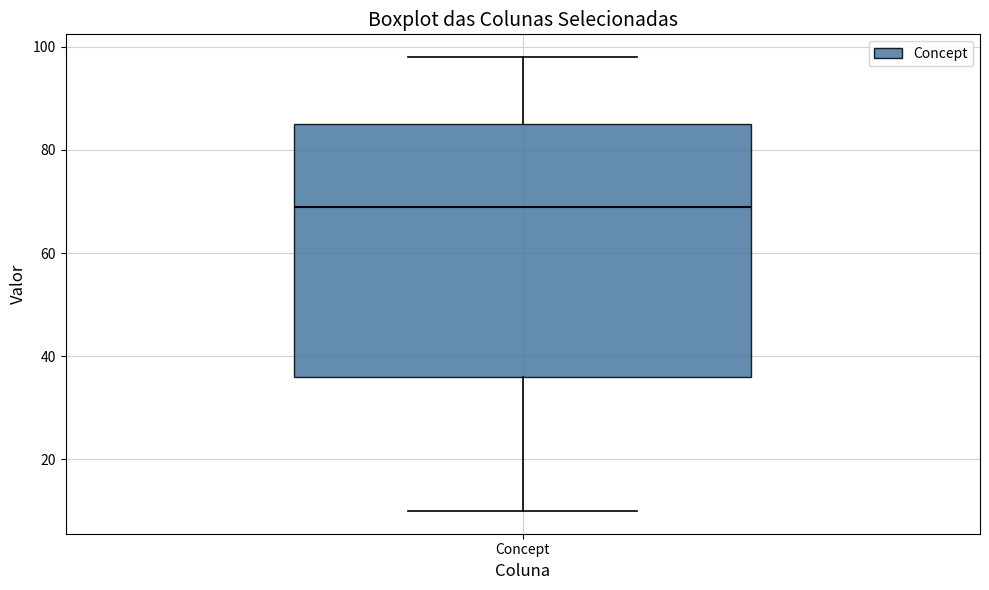

Transcribe this box plot: give where the median line is, the range the box spans, and where the two whiskers end, as read against the y-axis. The values are not printed on the chart, so give them approximately, as read against the axis.

median 70, box 36 to 86, whiskers 10 to 98